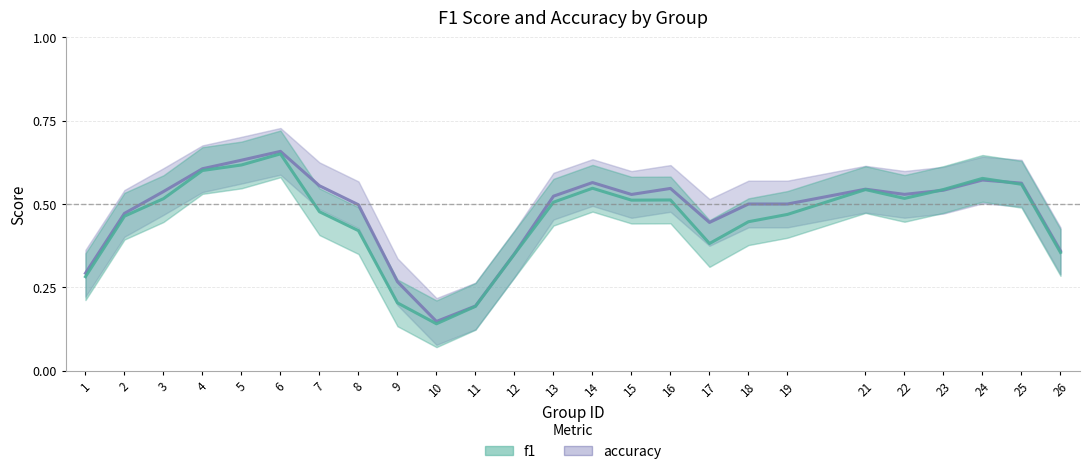

True or false: accuracy has more than 0 points higher than both neighbors.

True